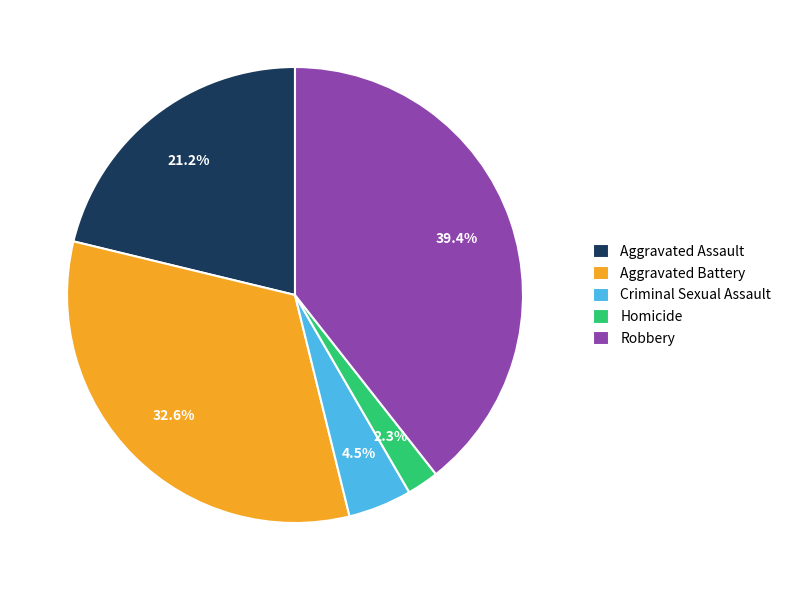

Between Aggravated Battery and Aggravated Assault, which is larger?

Aggravated Battery